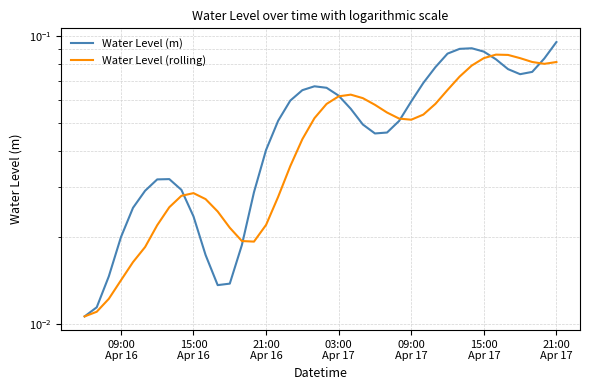

How many data points does each series have?

40